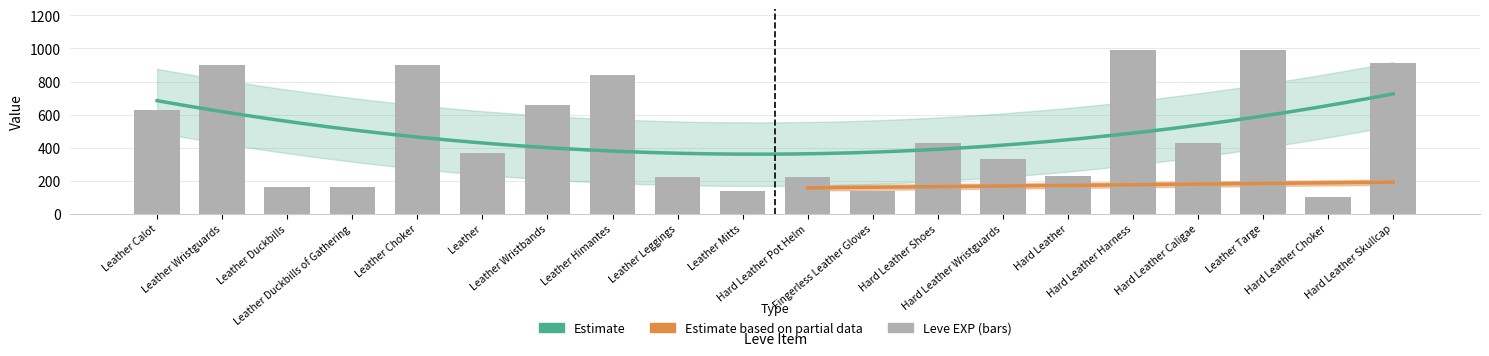

The value at Leather Duckbills of Gathering is 46. True or false?

False